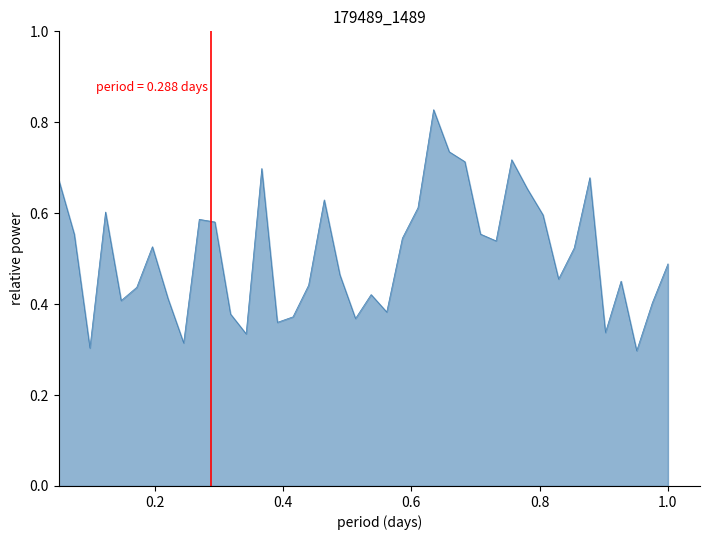

Is this an area chart (filled region under the line)?

Yes